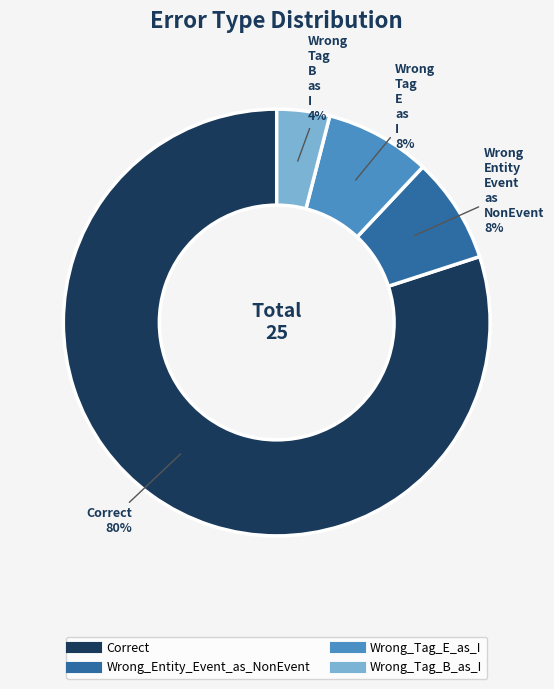

Combined, do Wrong_Tag_B_as_I and Correct account for over 50%?

Yes